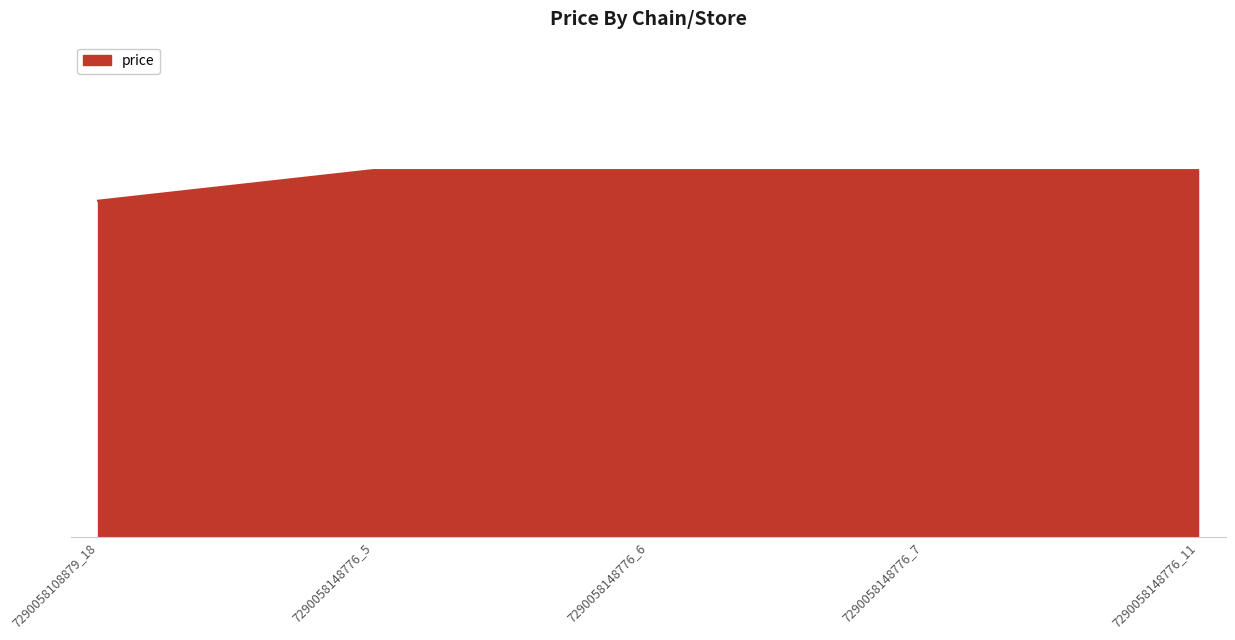

What is the difference between the maximum and minimum values?

10.0